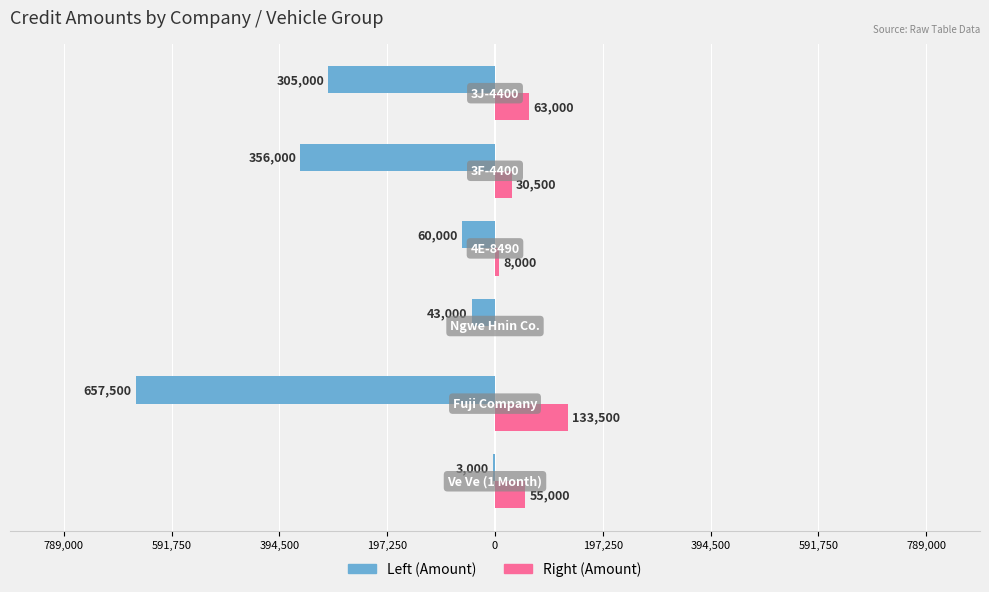

What is the difference between the maximum and minimum values in the Left (Amount) series?

654500